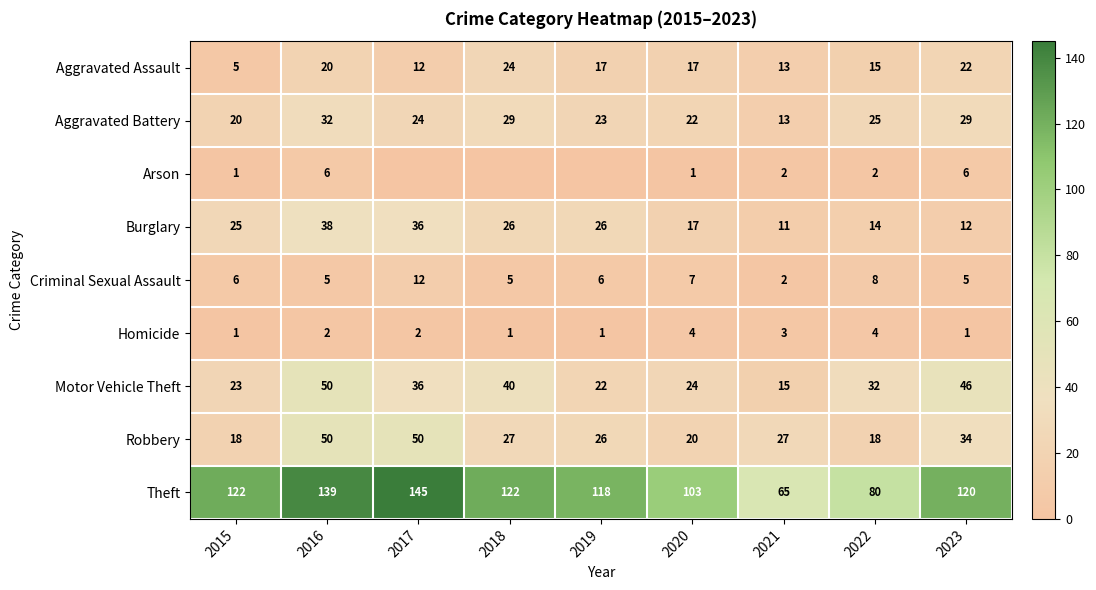

Rank the series at 2015 from lowest to highest value.

Arson, Homicide, Aggravated Assault, Criminal Sexual Assault, Robbery, Aggravated Battery, Motor Vehicle Theft, Burglary, Theft